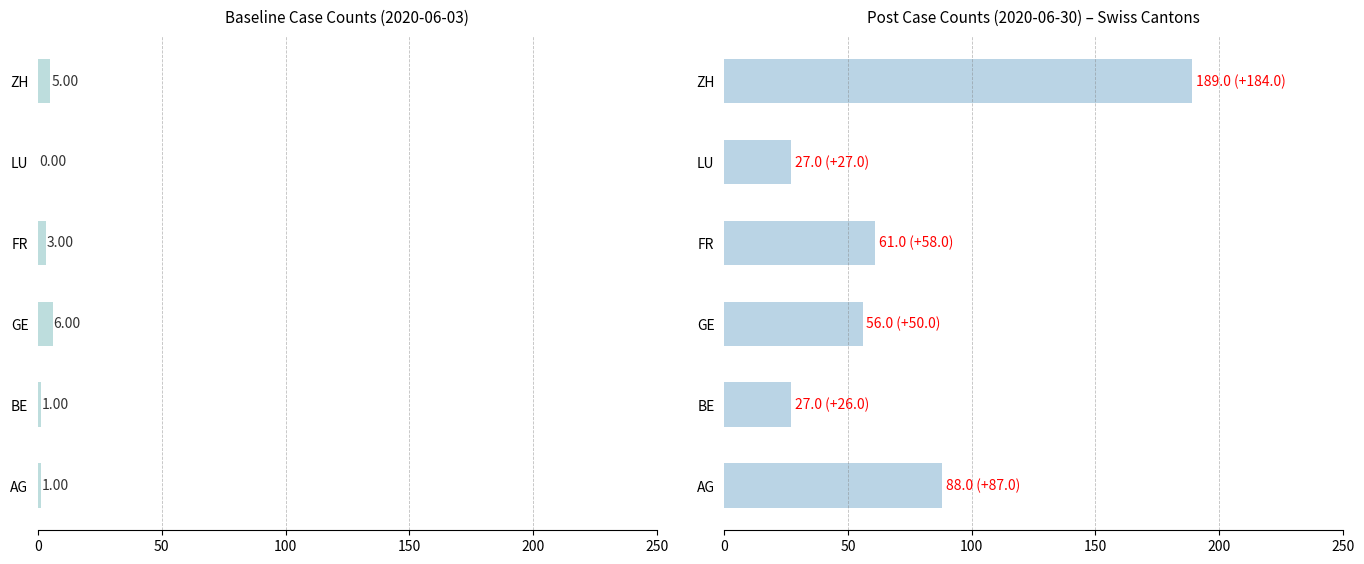

Rank the series at ZH from lowest to highest value.

Baseline, Post